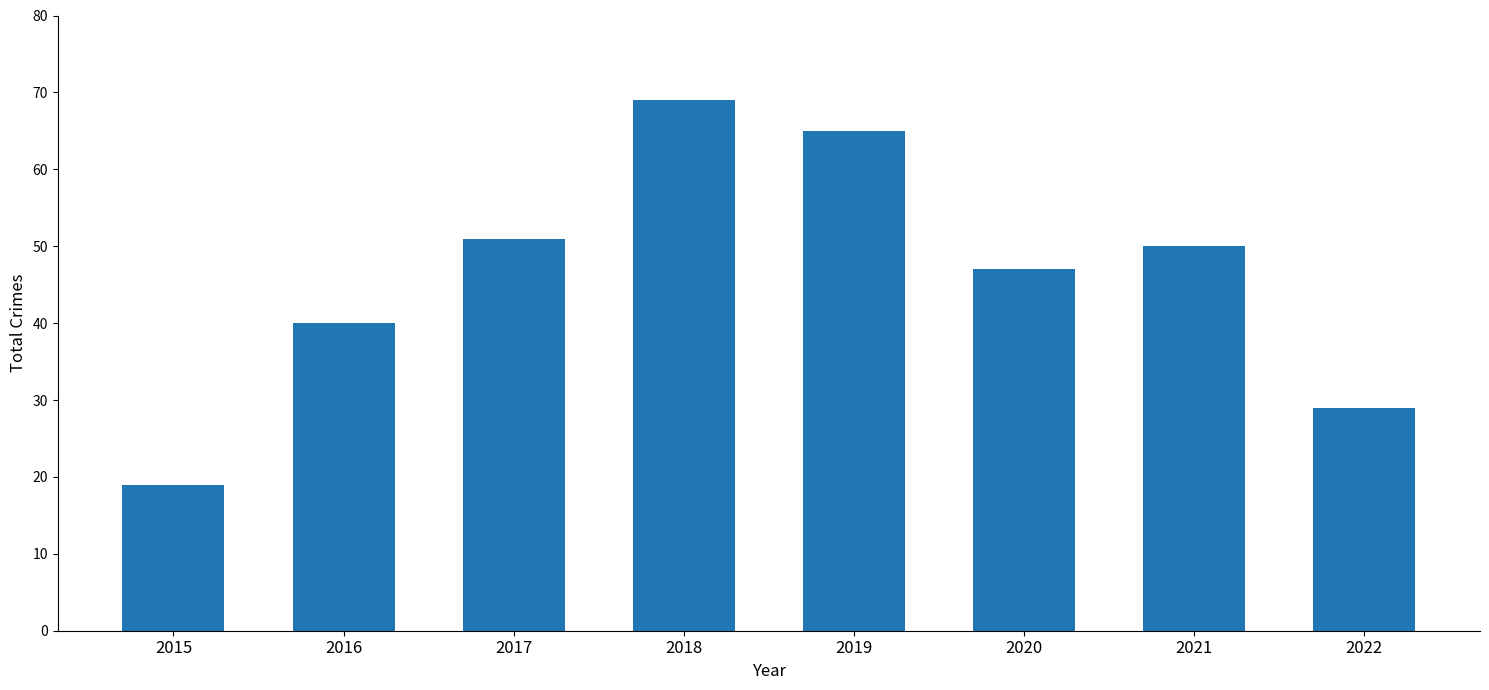

Reading right to left, list all the values displayed in this chart.

2022=29	2021=50	2020=47	2019=65	2018=69	2017=51	2016=40	2015=19